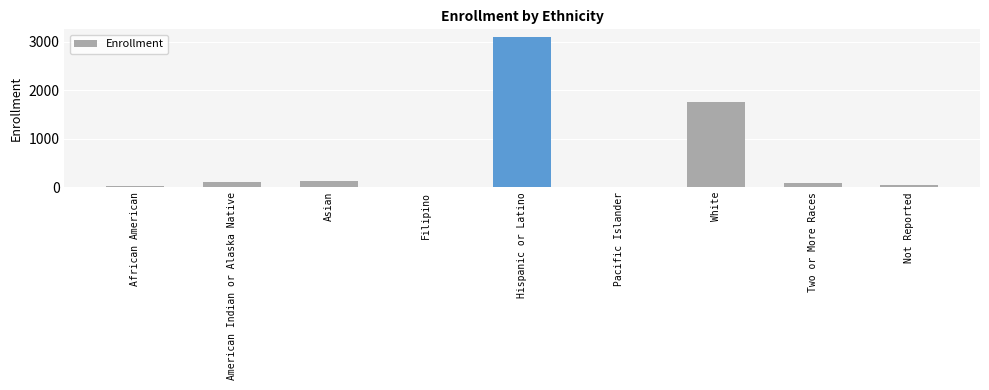

Which label corresponds to the largest value in the chart?

Hispanic or Latino